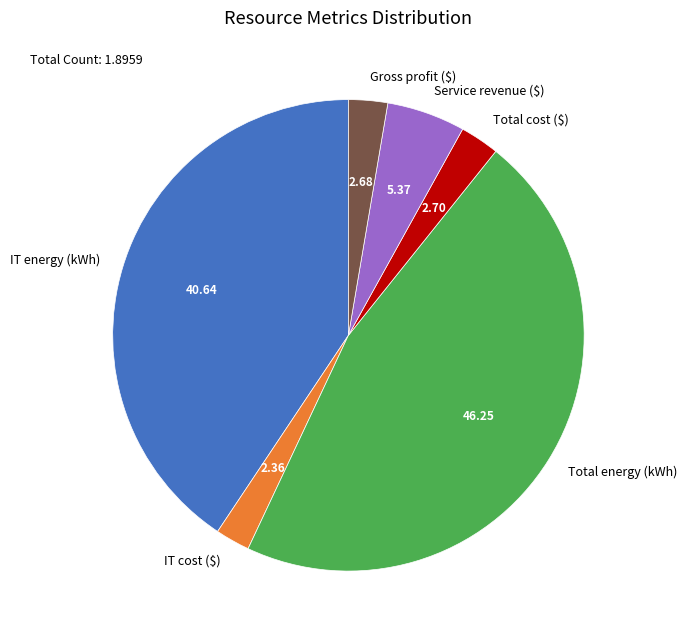

Which slice is the largest?

Total energy (kWh)